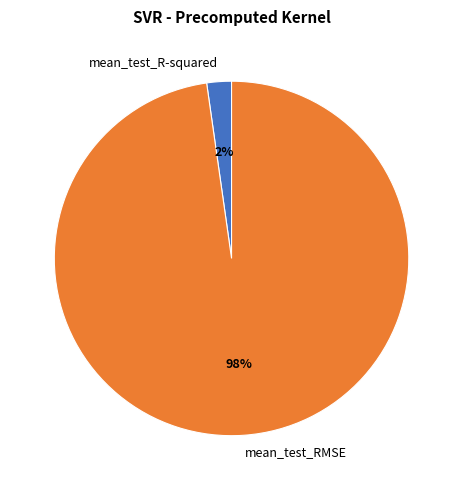

Do mean_test_R-squared and mean_test_RMSE together represent more than half of the pie?

Yes